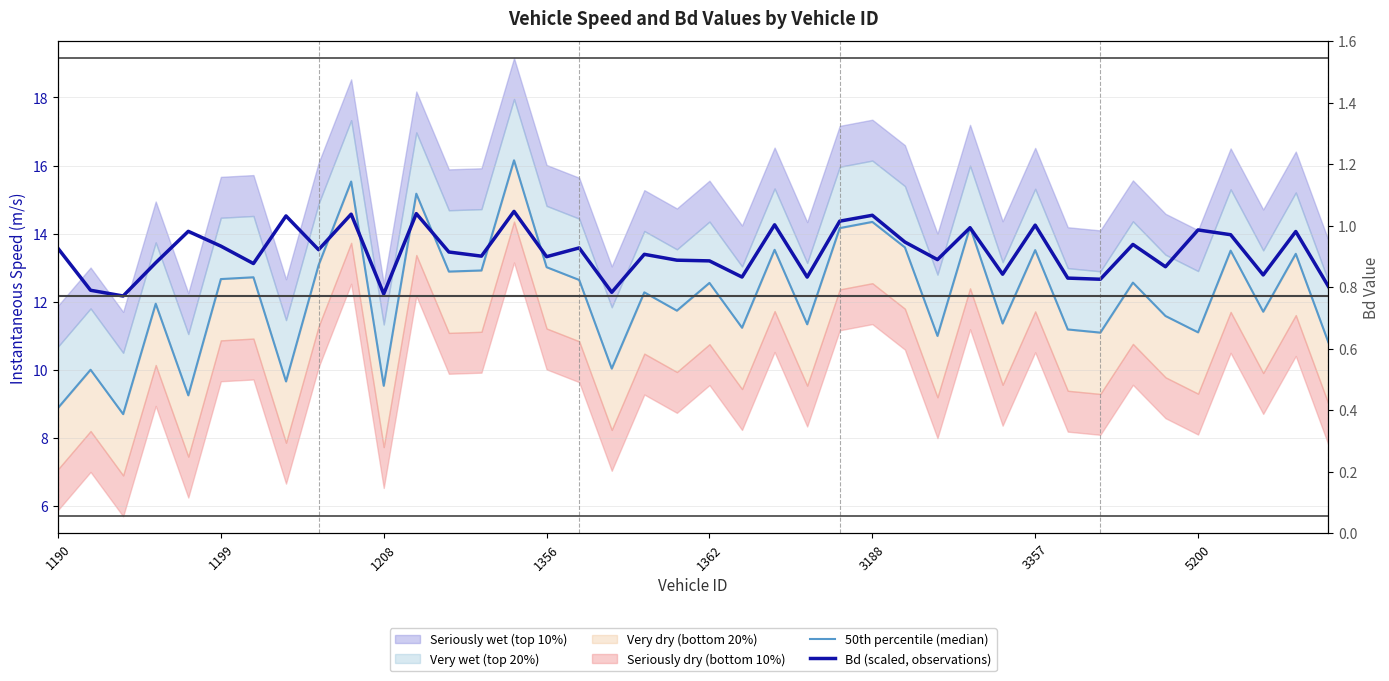

What position from the left is 24?

25